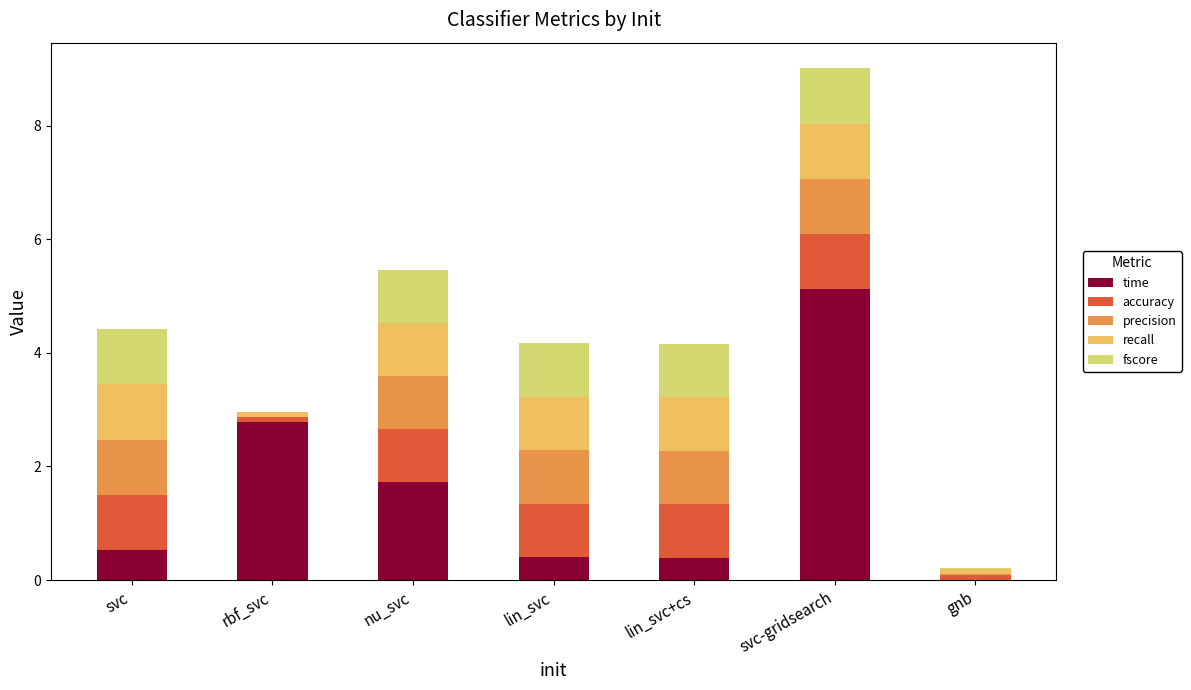

At which category is the sum across all series the highest?

svc-gridsearch